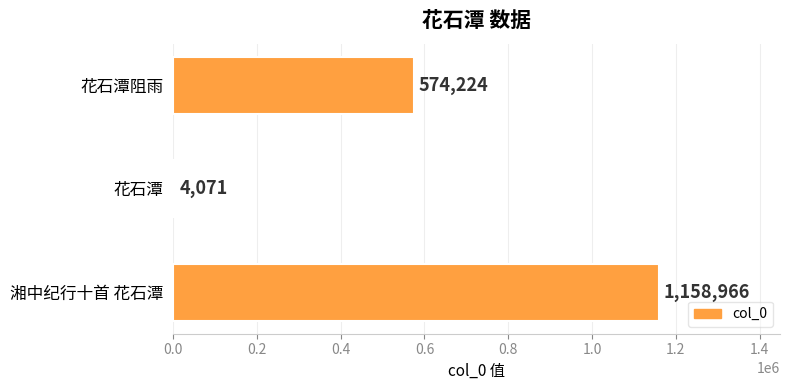

Is it true that the value at 湘中纪行十首 花石潭 is 1158966?

True